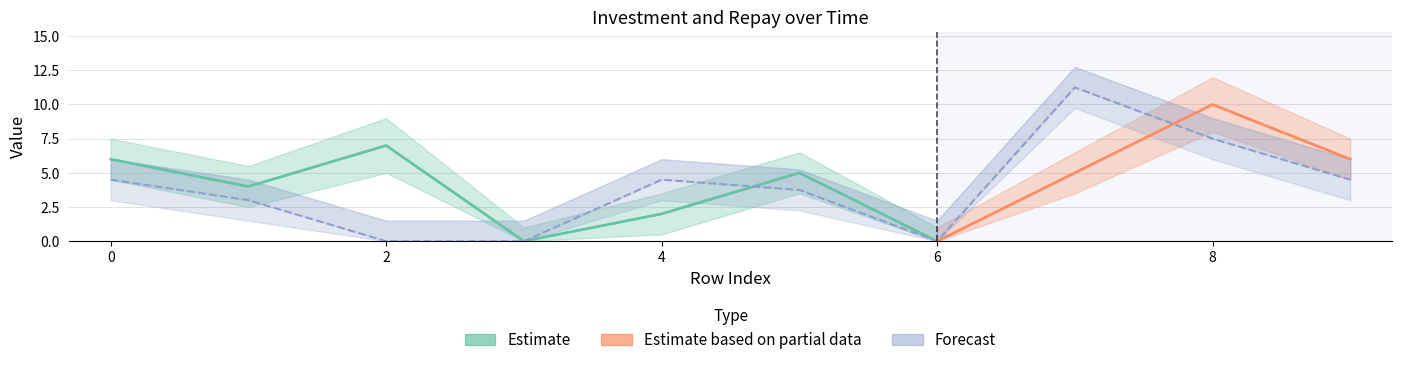

Read the investment_lower value at 2.

5.0